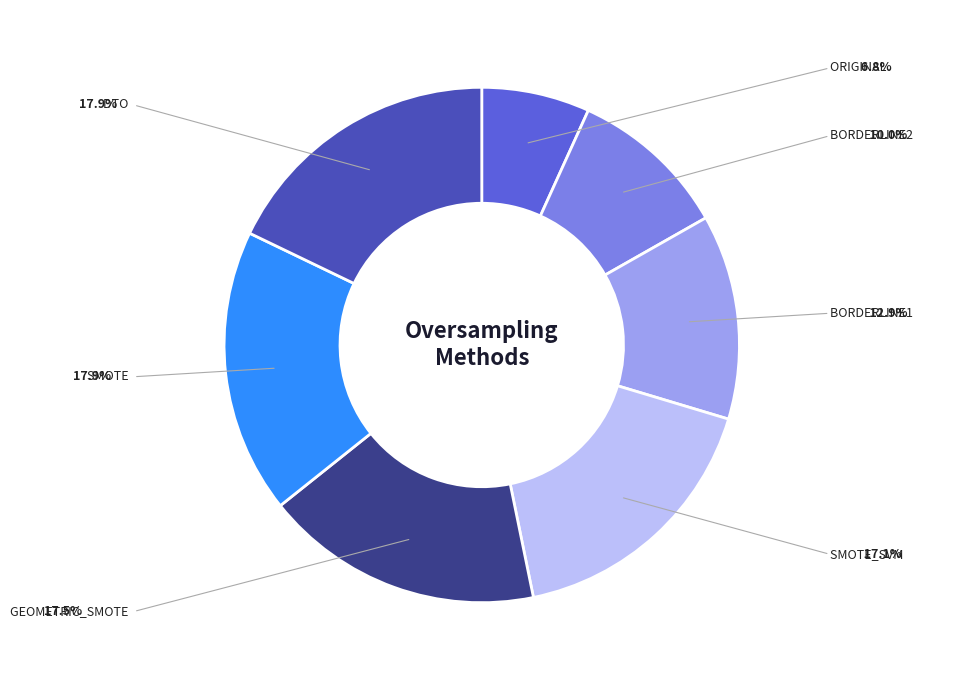

Is there any slice that represents more than half of the pie?

No